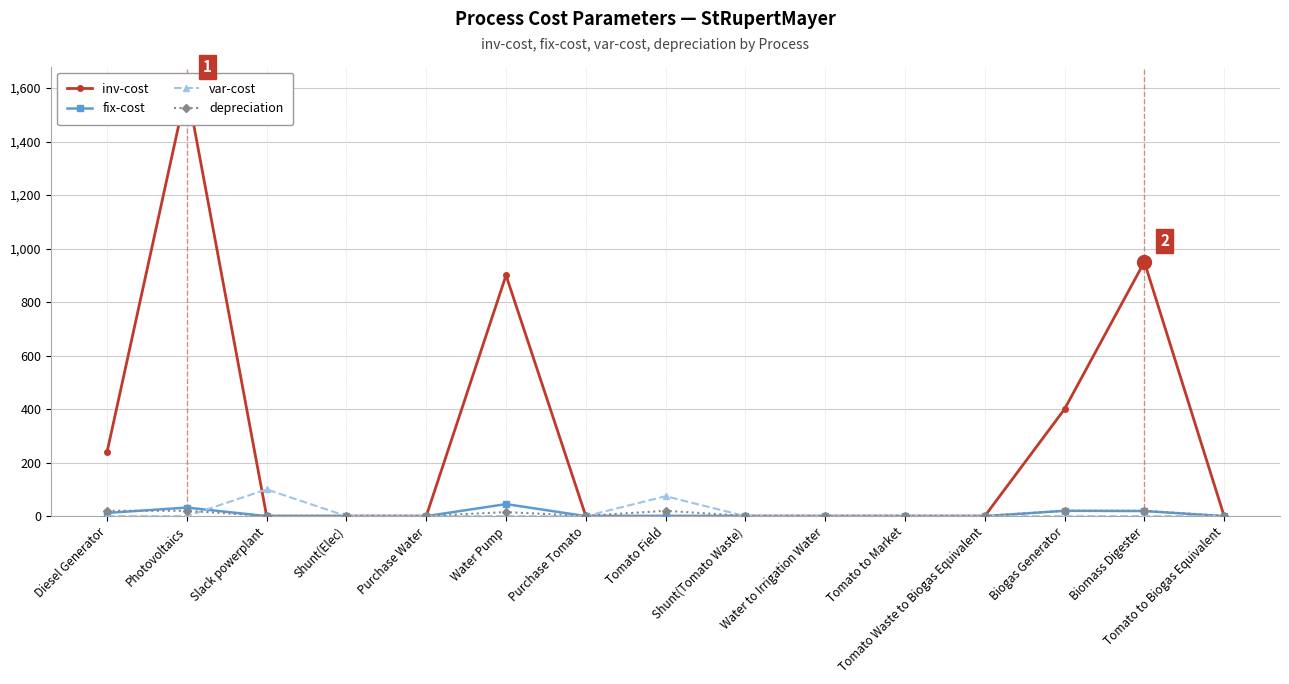

Which series has the largest range (max minus min)?

inv-cost